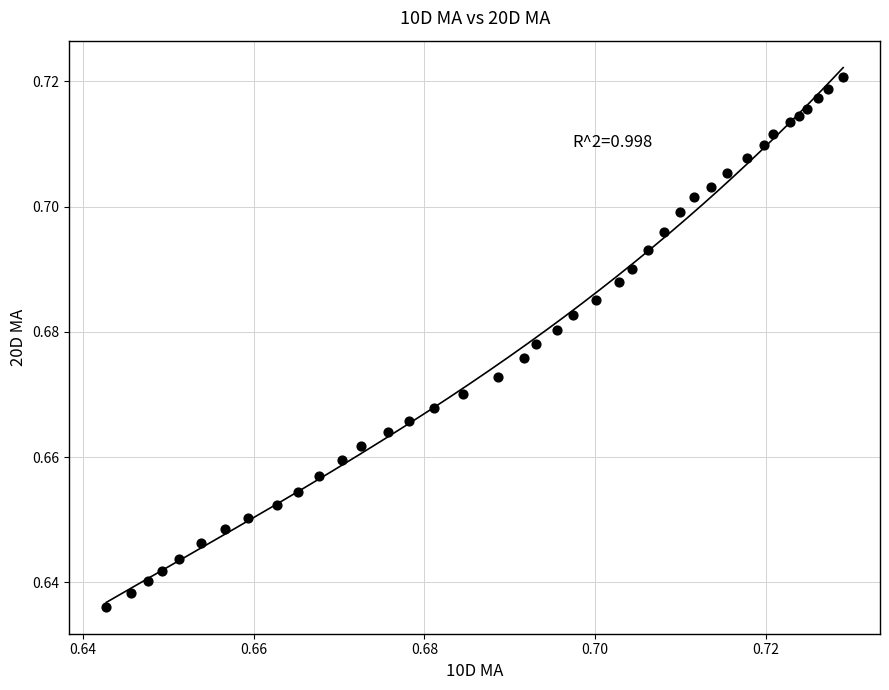

How many data points are displayed?

40